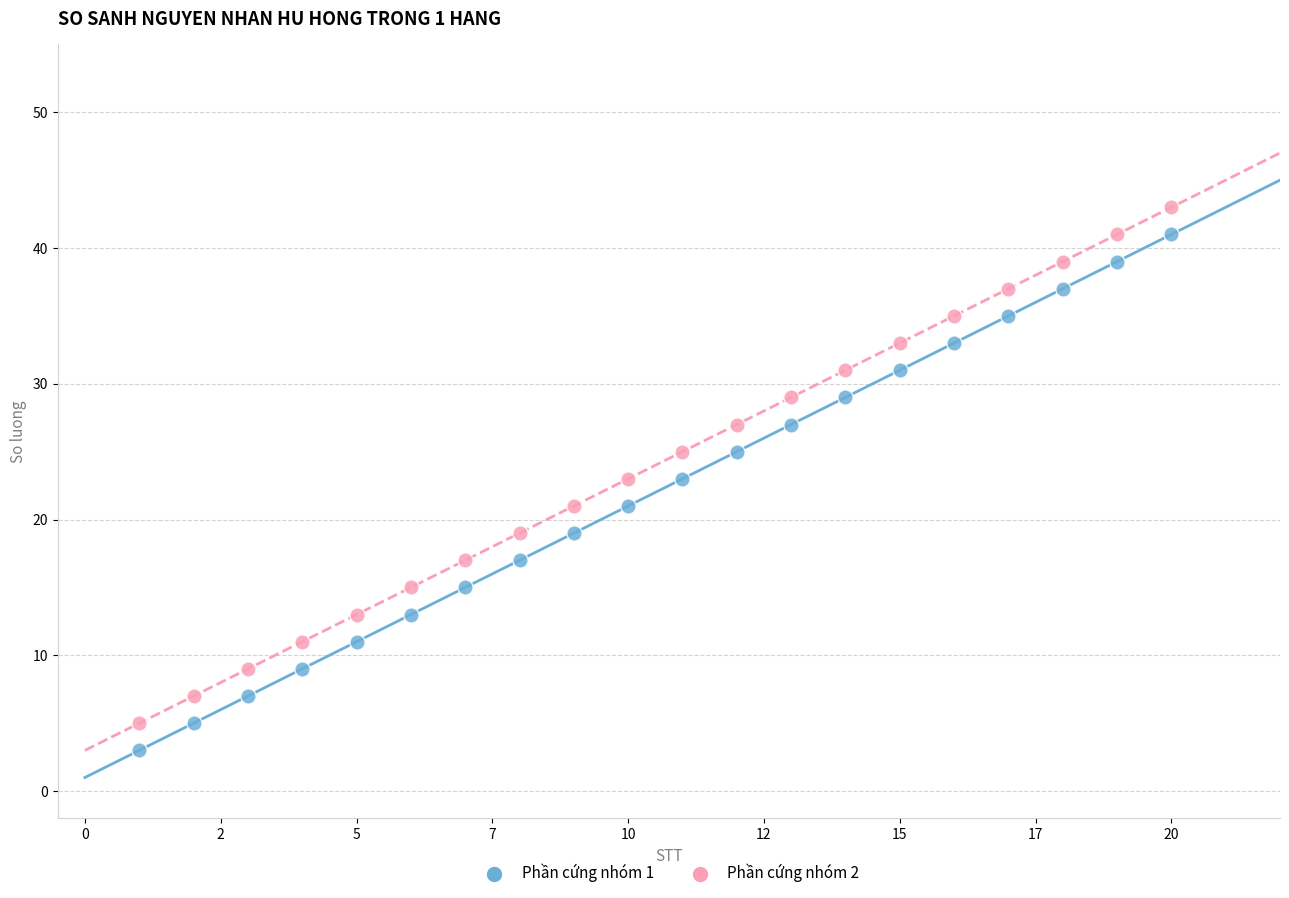

Across all data points, what is the range of Y values (max minus min)?

40